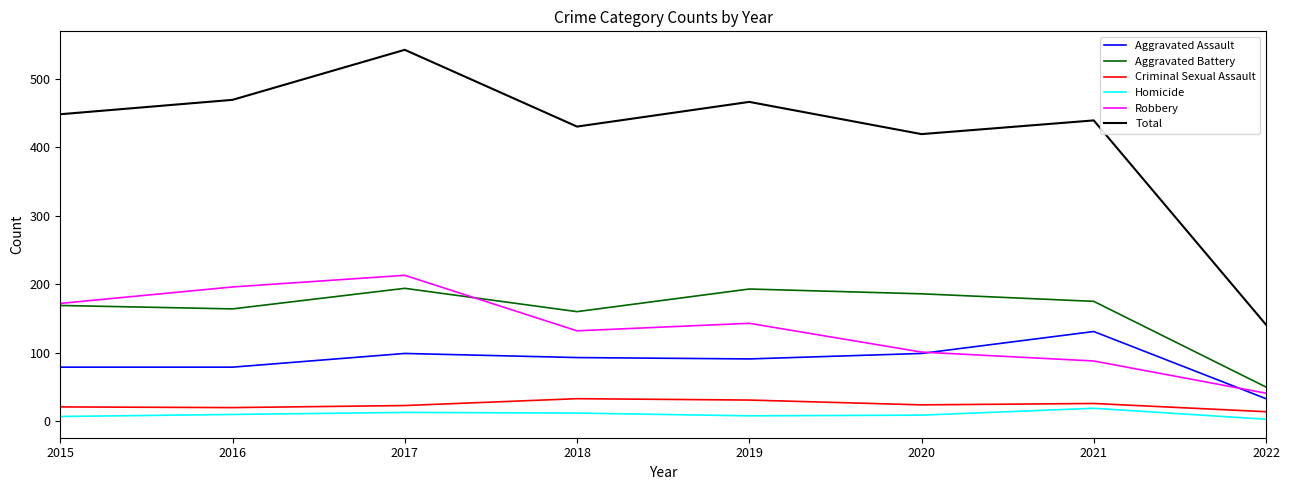

True or false: Homicide and Criminal Sexual Assault intersect in this chart.

False